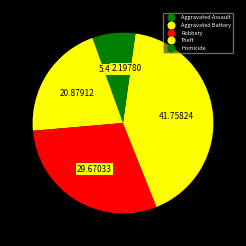

Count the number of slices in the pie.

5